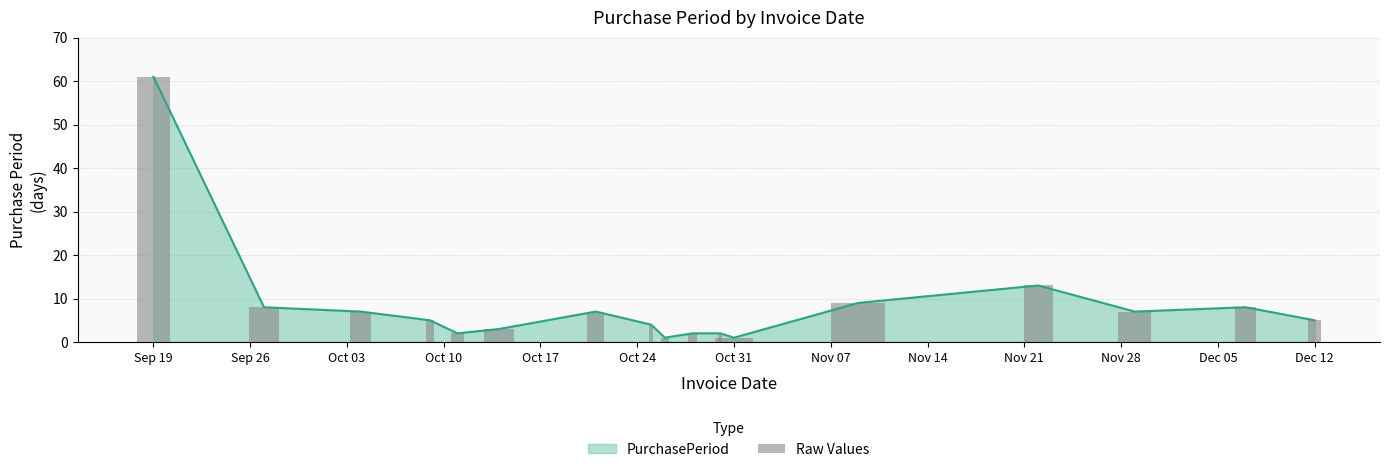

What is the smallest value displayed?

1